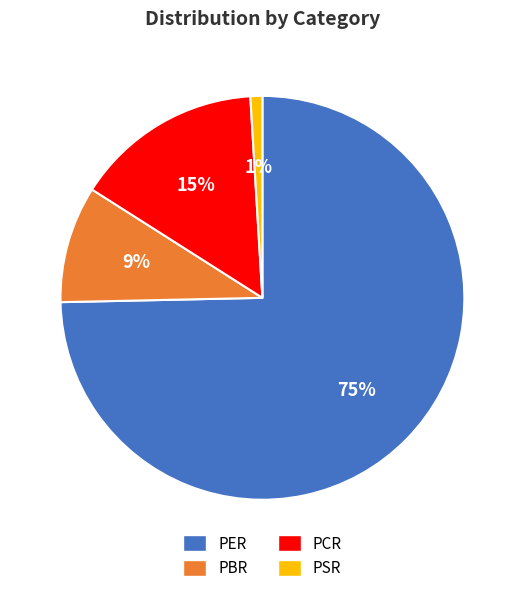

Count the number of slices in the pie.

4